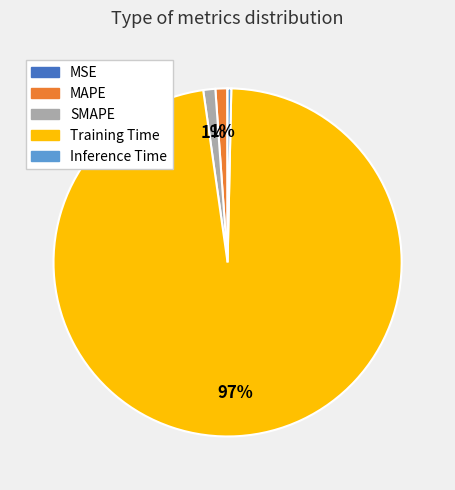

Which slice is the largest?

Training Time